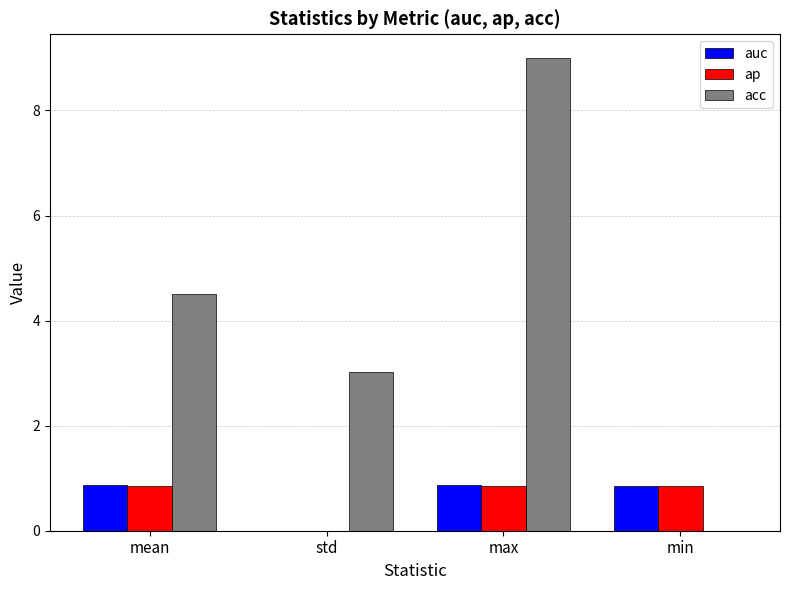

Which series changed the most between std and min?

acc